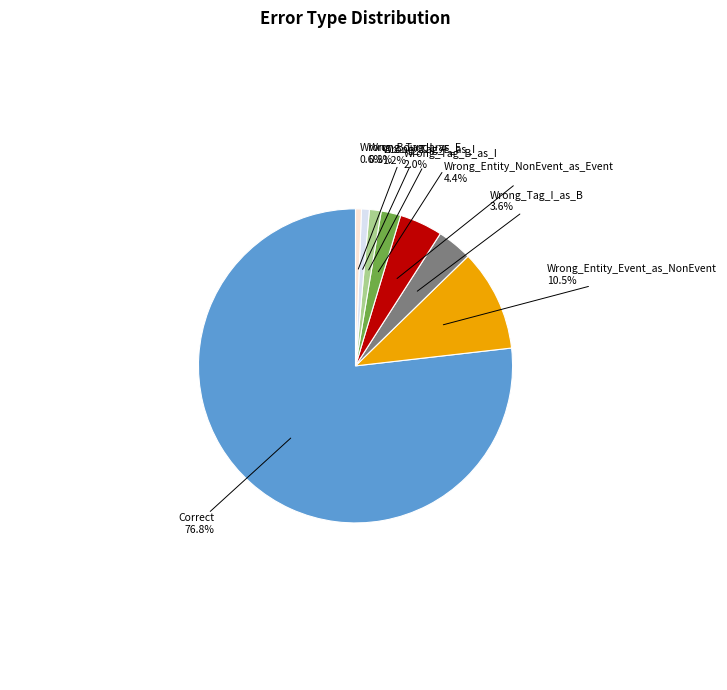

To the nearest percent, what is the difference between the largest and smallest slice percentages?

76%